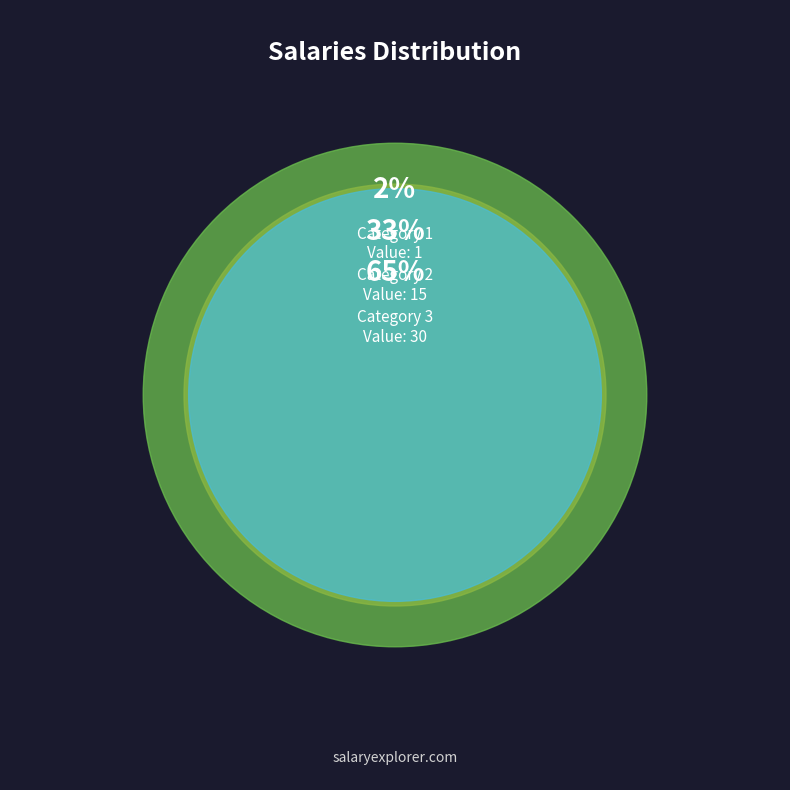

Between 3 and 1, which is larger?

3